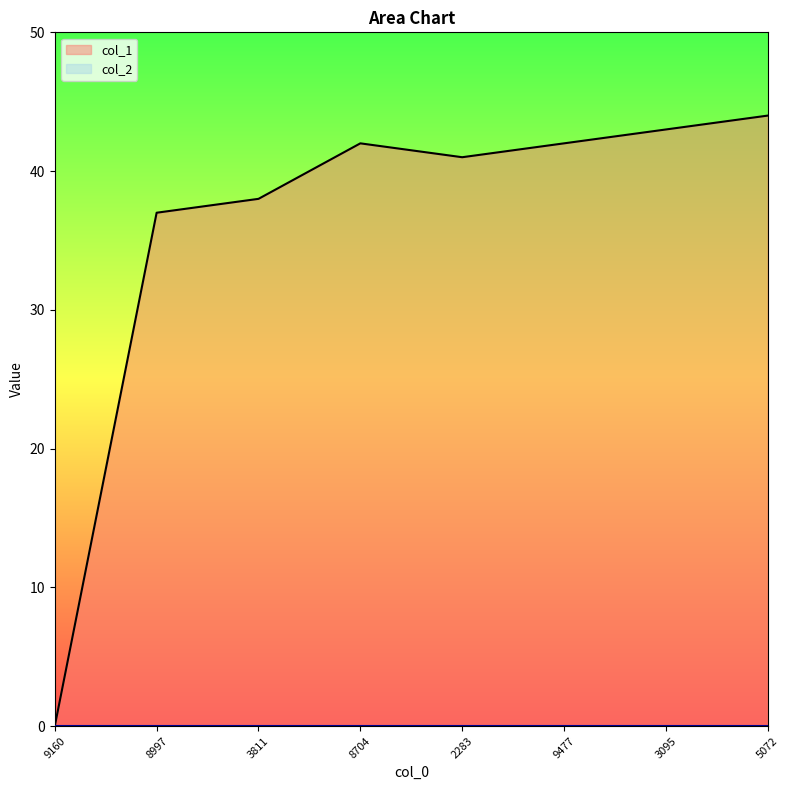

What is the difference between the maximum and minimum values?

44